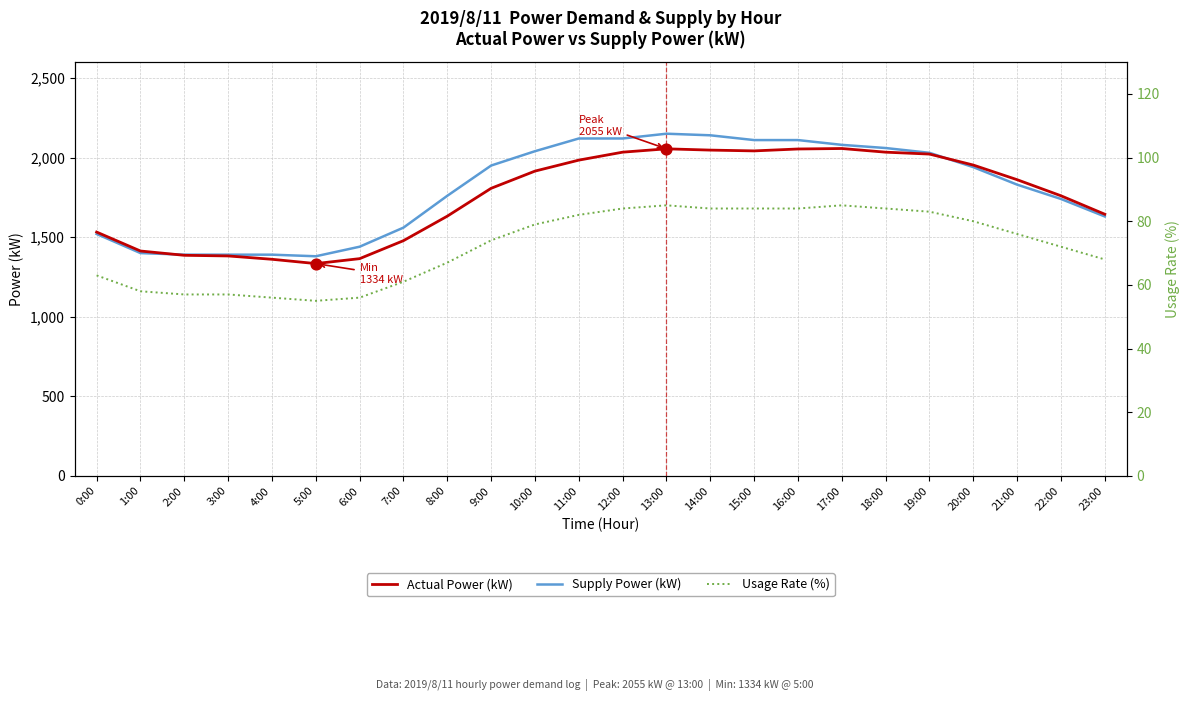

Which series has the largest Y range (max minus min)?

Supply Power (kW)